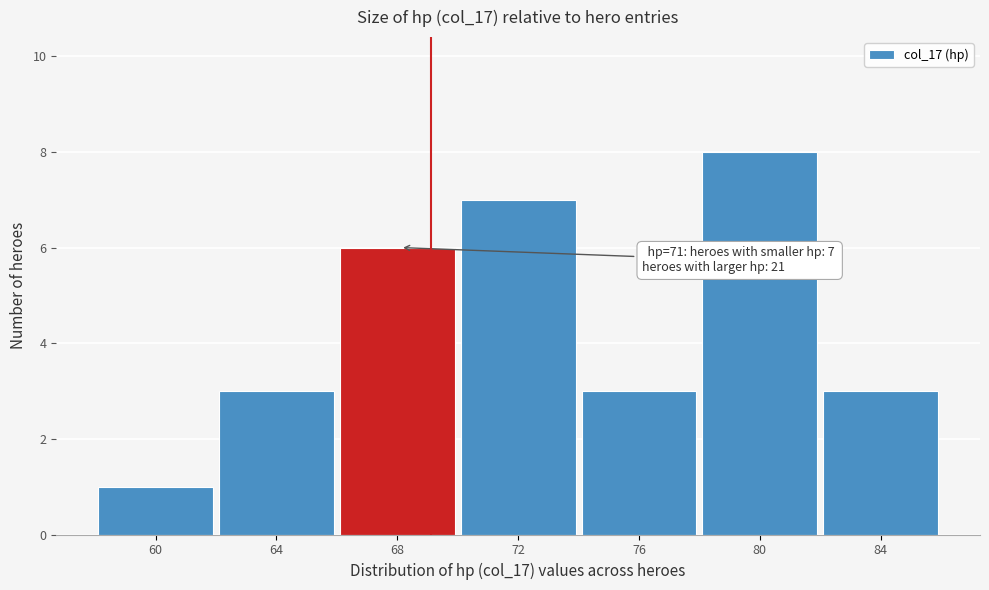

Reading left to right, transcribe all the data shown in this chart.

60=1	64=3	68=6	72=7	76=3	80=8	84=3